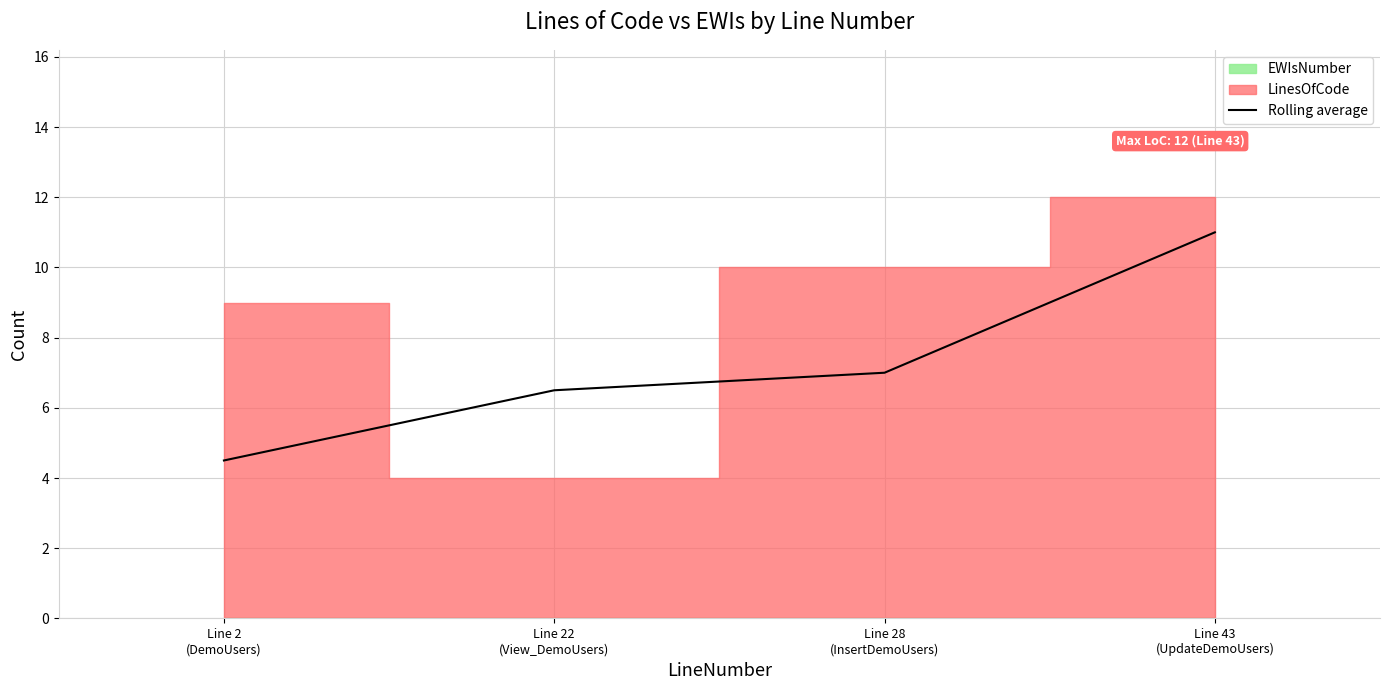

List the labels in order of value, smallest first.

Line 2
(DemoUsers), Line 22
(View_DemoUsers), Line 28
(InsertDemoUsers), Line 43
(UpdateDemoUsers)